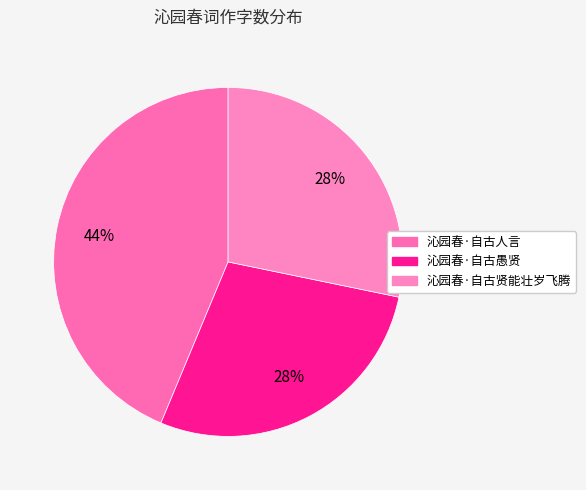

To the nearest percent, what is the difference between the largest and smallest slice percentages?

16%